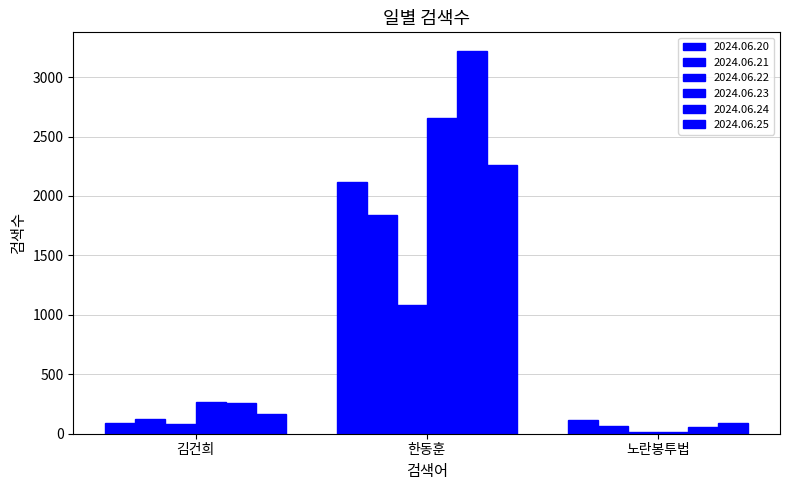

Which series has the largest range (max minus min)?

2024.06.24